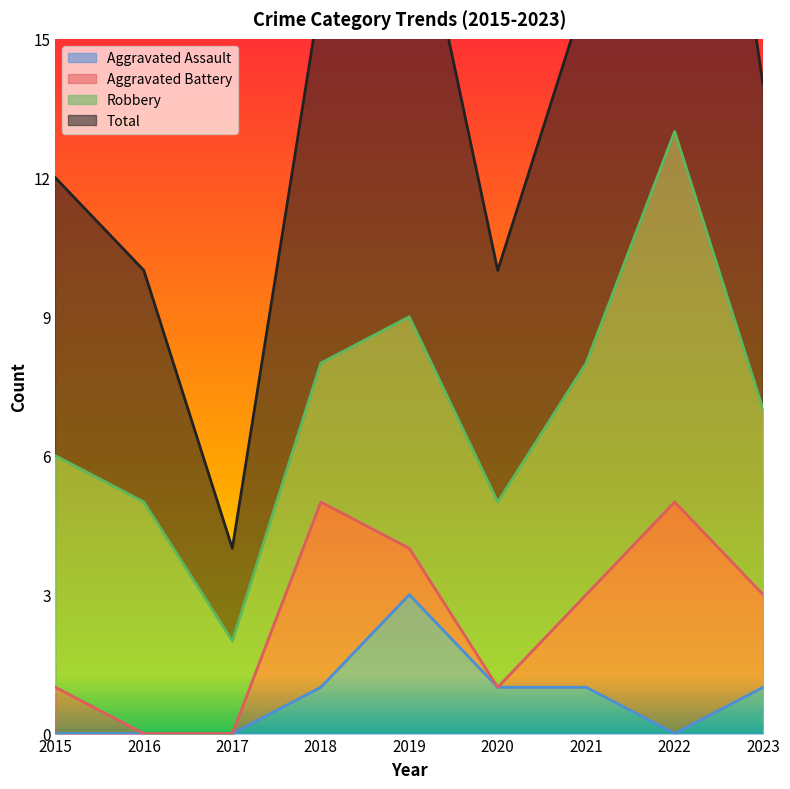

List the labels in order of Total value, largest first.

2022, 2019, 2018, 2021, 2023, 2015, 2016, 2020, 2017